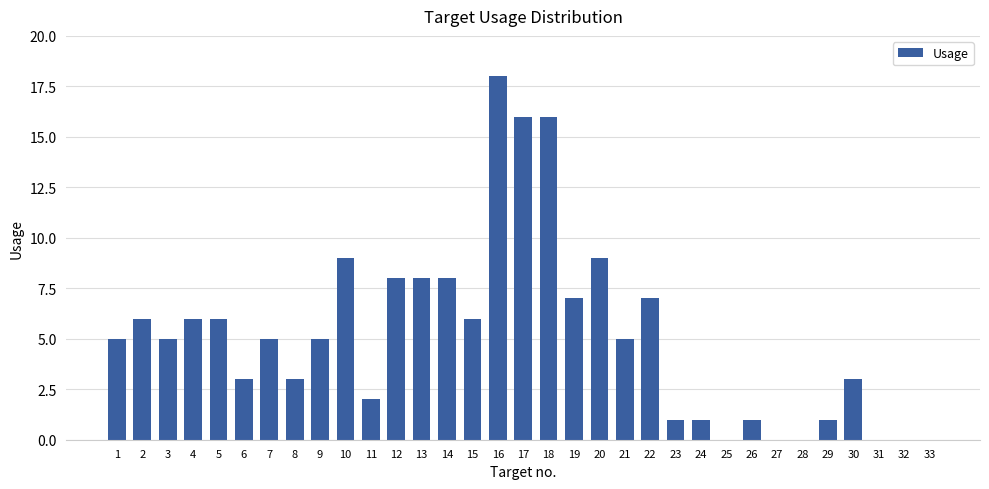

What is the change in value from 7 to 15?

+1